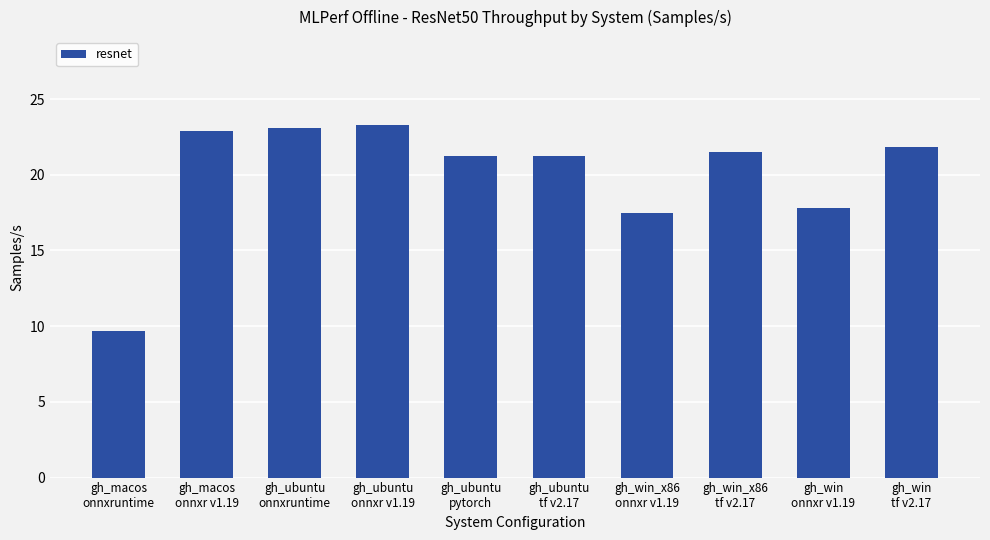

What is the maximum value shown in the chart?

23.3